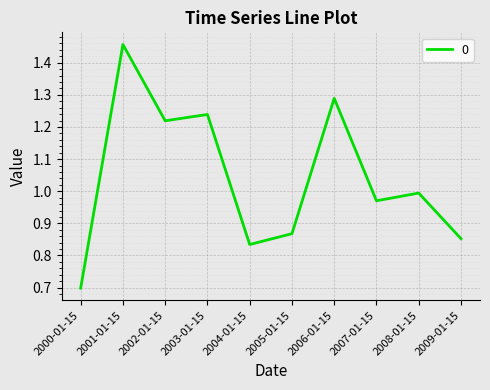

What position from the left is 2002-01-15?

3